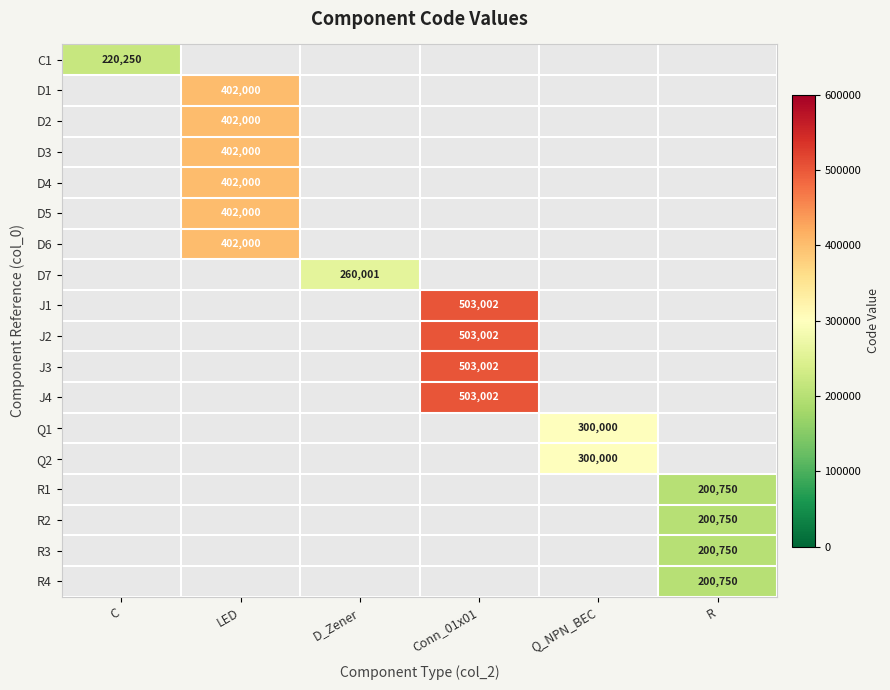

What is the smallest value displayed?

200750.0